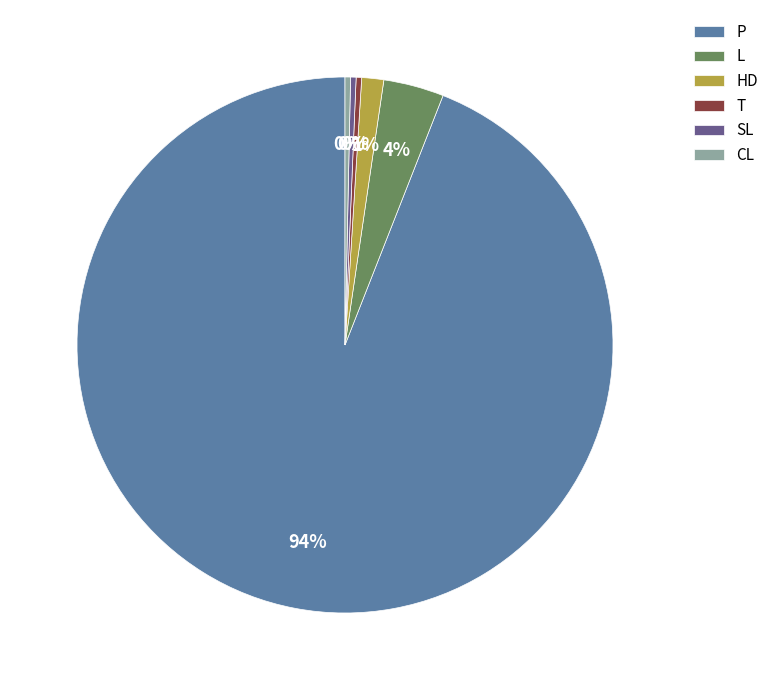

Is the sum of HD and T greater than half?

No